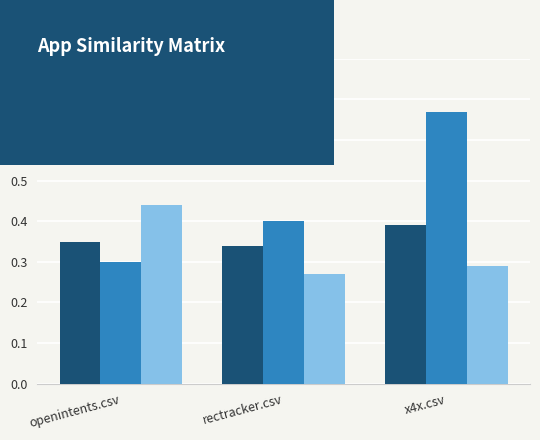

Rank the series by their maximum value, from lowest to highest.

x4x.csv, openintents.csv, rectracker.csv